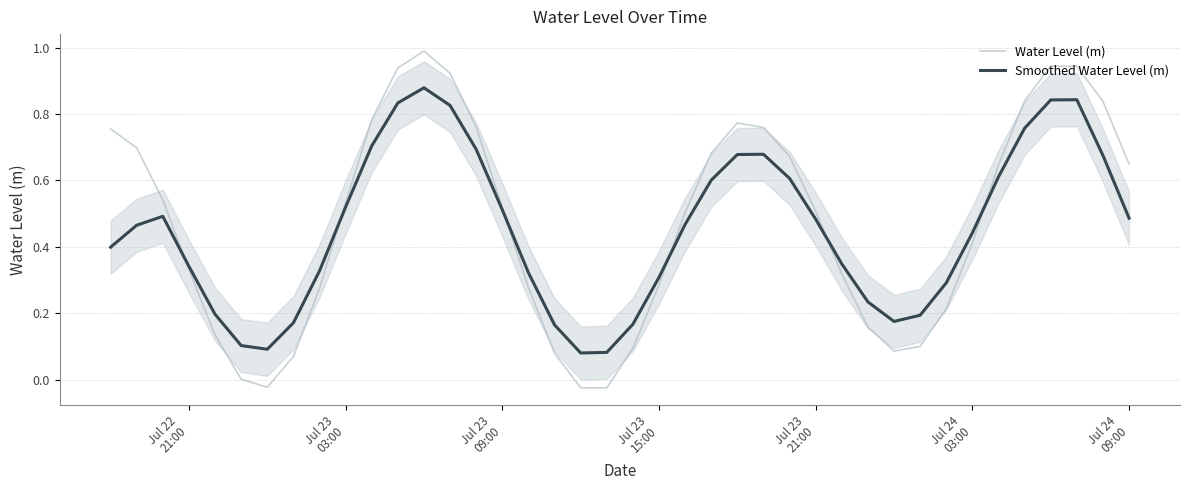

How many data points in Water Level (m) are above 0?

37